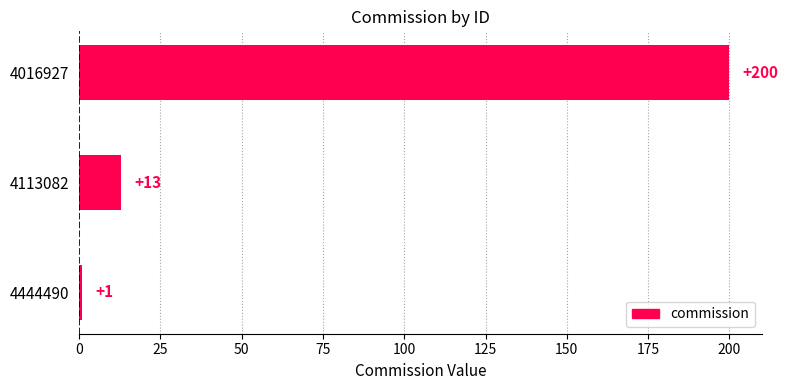

Rank the categories by value from highest to lowest.

4016927, 4113082, 4444490